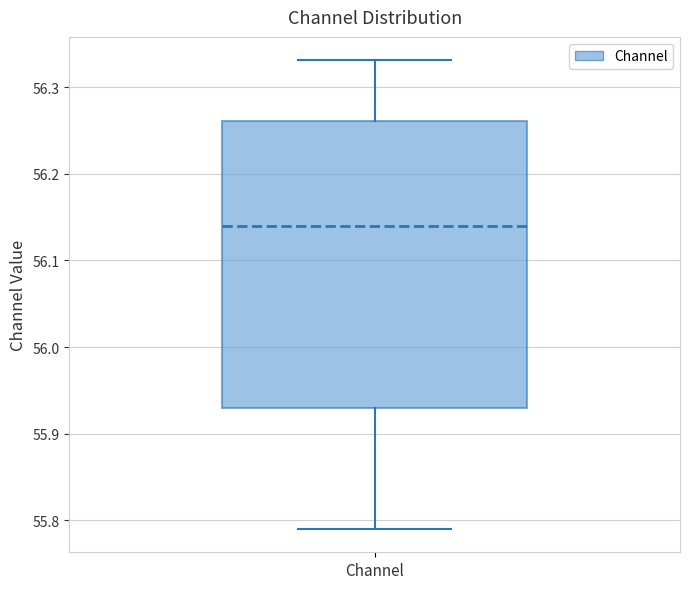

Read this box plot against the y-axis: the position of the median line, the range covered by the box, and the ends of both whiskers. The values are not printed on the chart, so give them approximately, as read against the axis.

median 56.14, box 55.93 to 56.26, whiskers 55.79 to 56.33